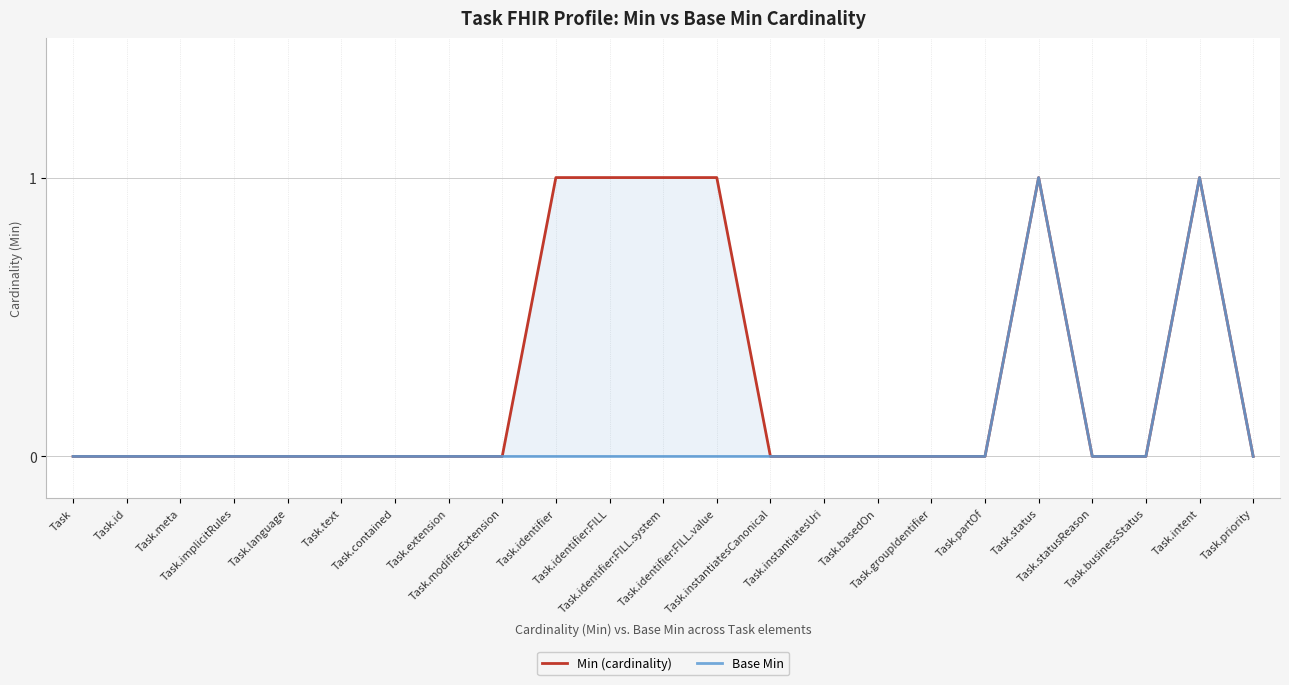

At which label does Base Min reach its peak?

Task.status